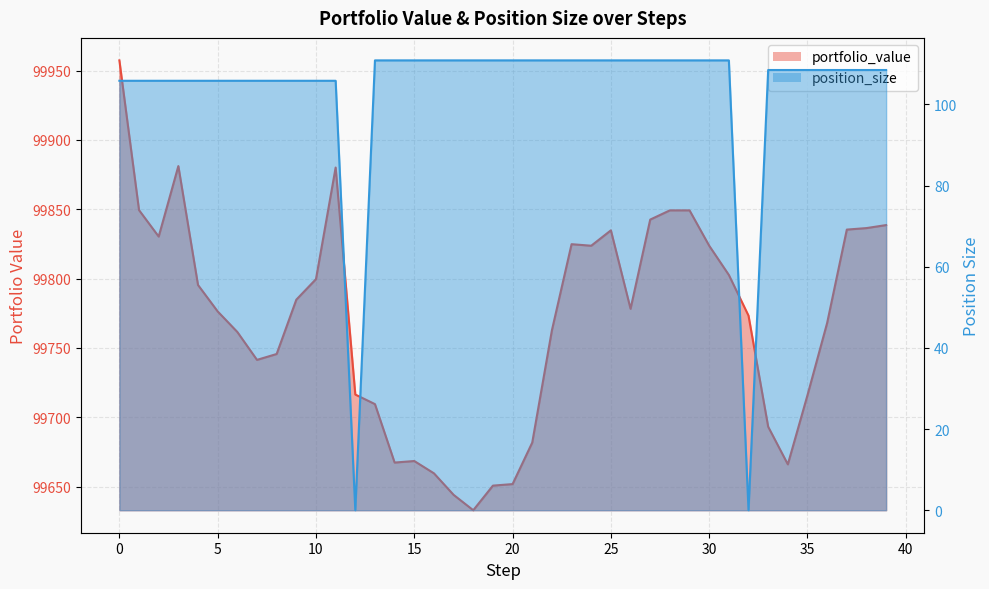

Is it true that portfolio_value equals 156592.6 at 3?

False